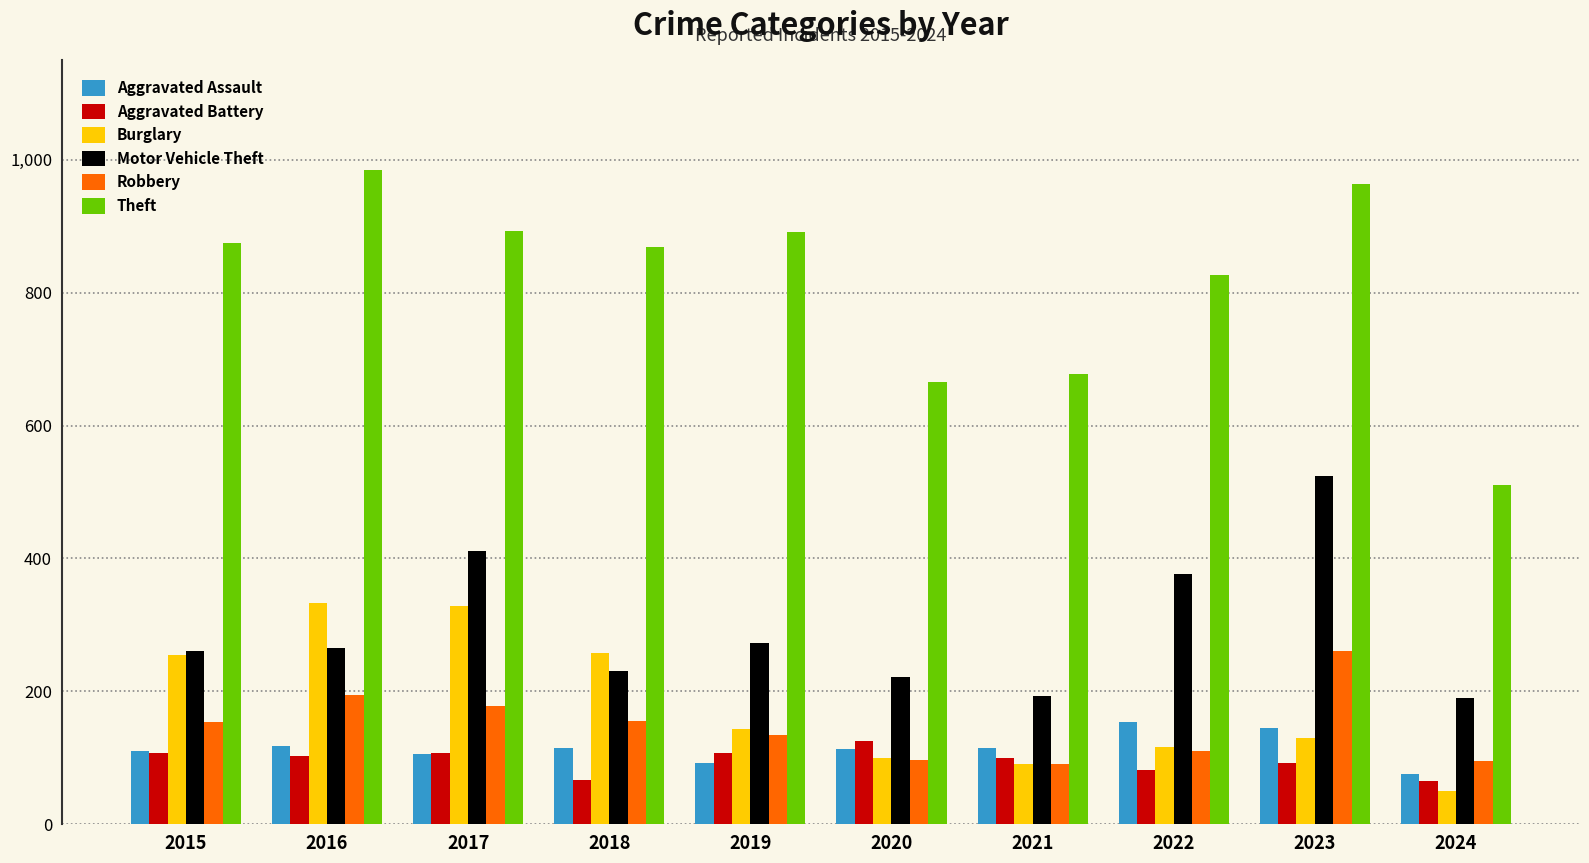

What are all the series names shown in the legend?

Aggravated Assault, Aggravated Battery, Burglary, Motor Vehicle Theft, Robbery, Theft